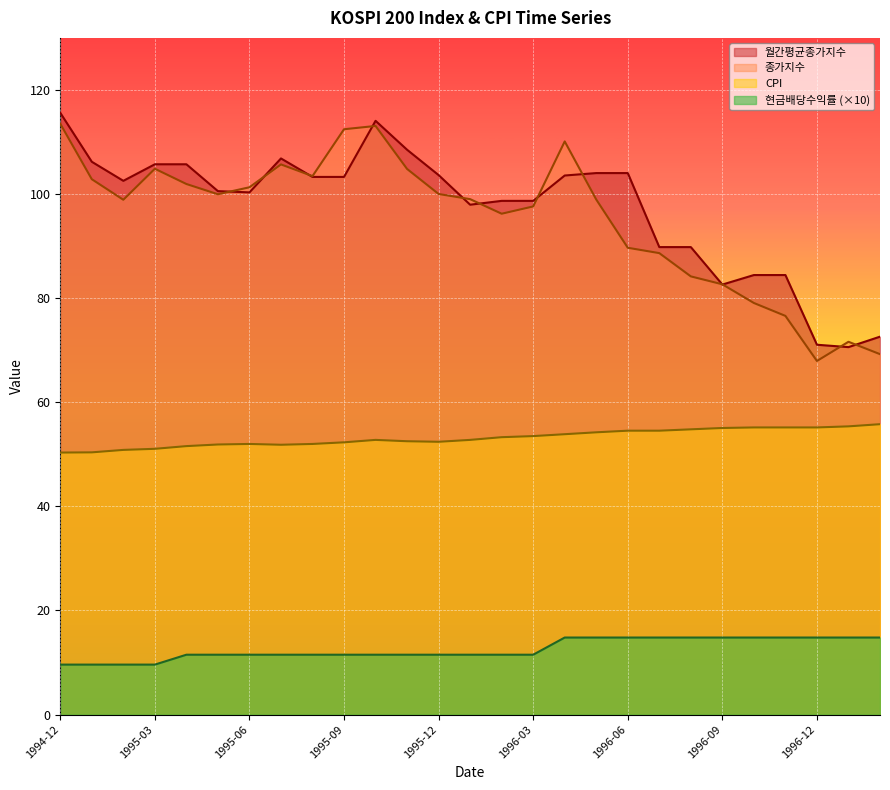

How many data points does each series have?

27